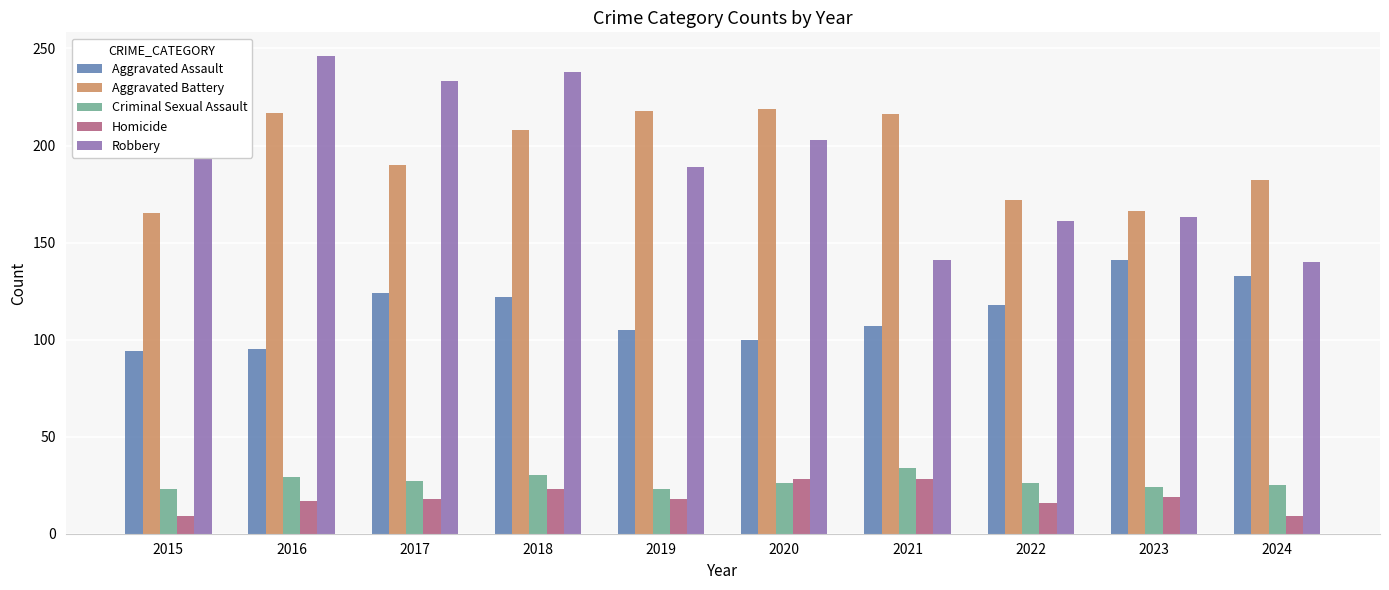

What is the value of the Aggravated Assault bar at the 4th from the left?

122